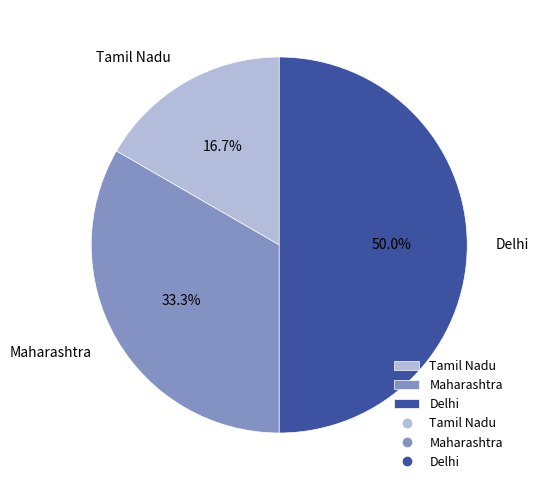

What is the total percentage of Tamil Nadu and Maharashtra?

50.0%